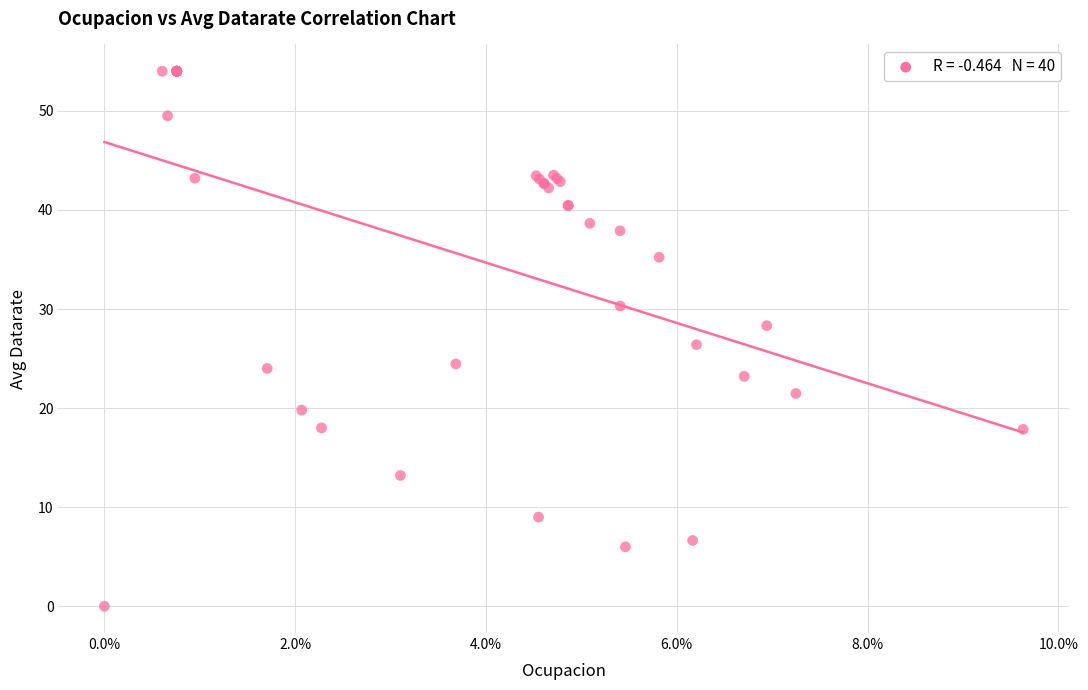

What Y value in the scatter plot is closest to 27?

26.4